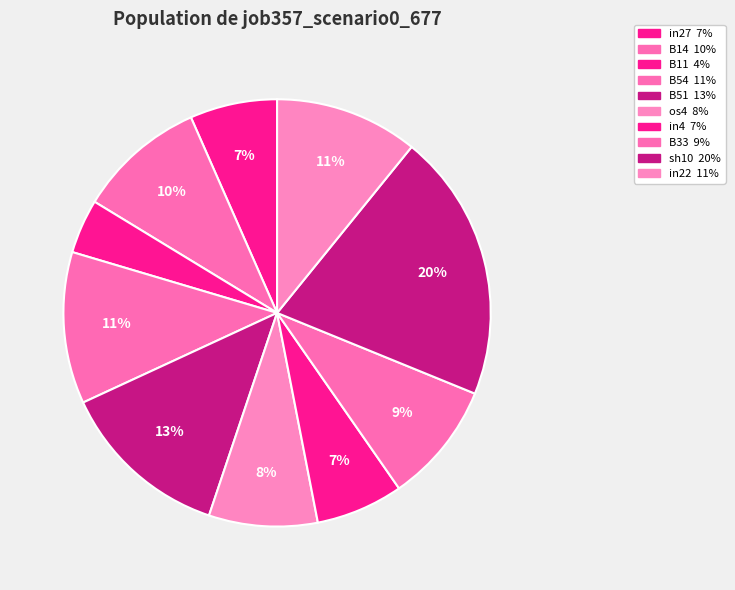

To the nearest percent, what percentage of the pie is B51?

13%